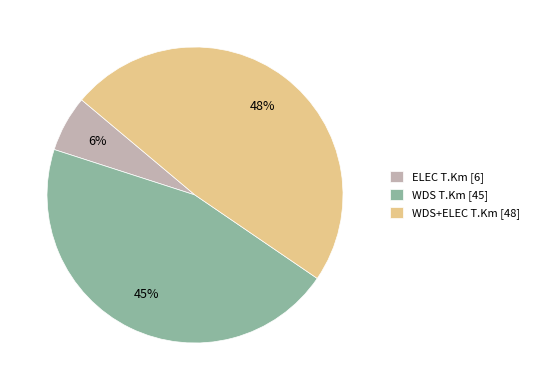

To the nearest percent, what is the difference between the ELEC T.Km [6] and WDS+ELEC T.Km [48] slice percentages?

42%